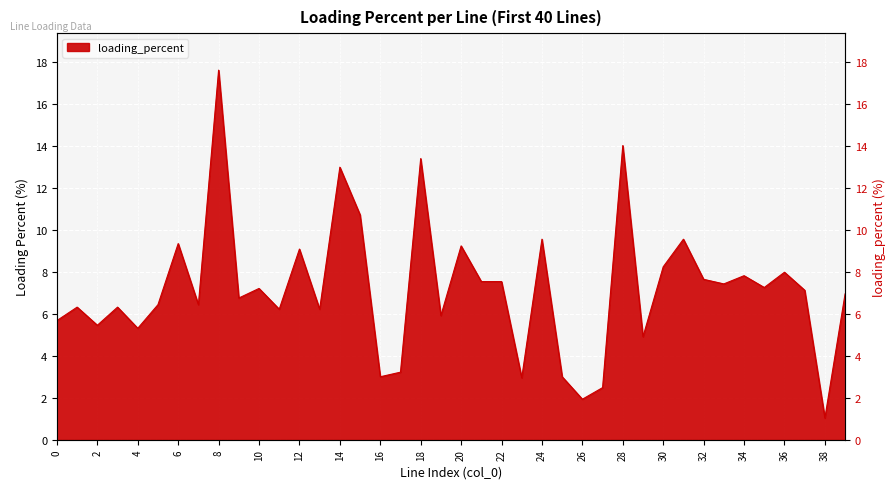

Read the value at 31.

9.5